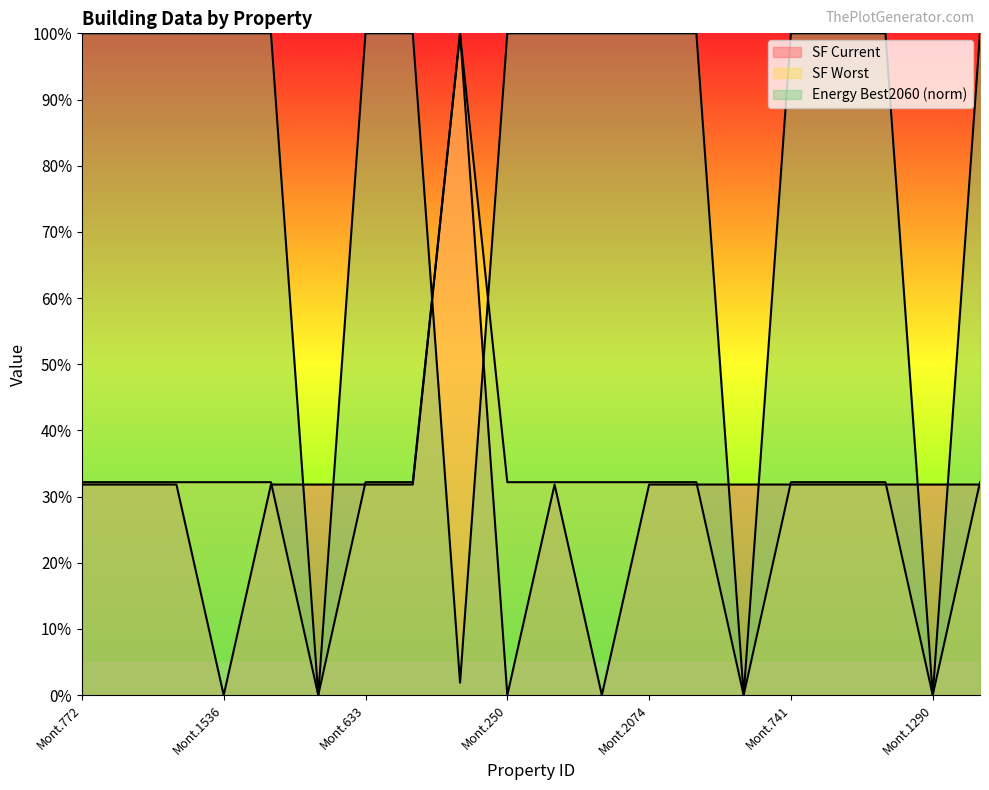

Count the SF Worst values in the range 0 to 1.

20